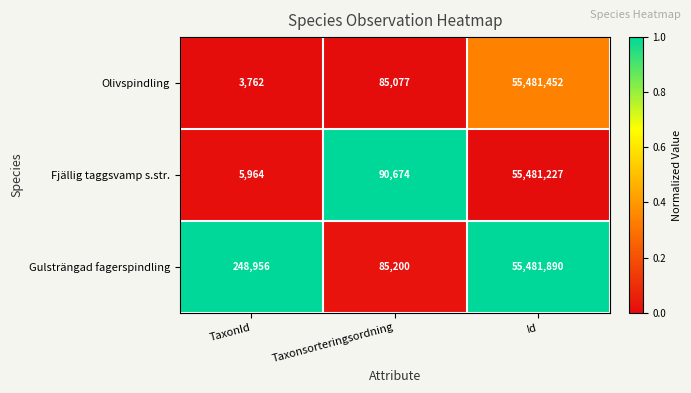

What is the difference between the highest and lowest values at TaxonId?

245194